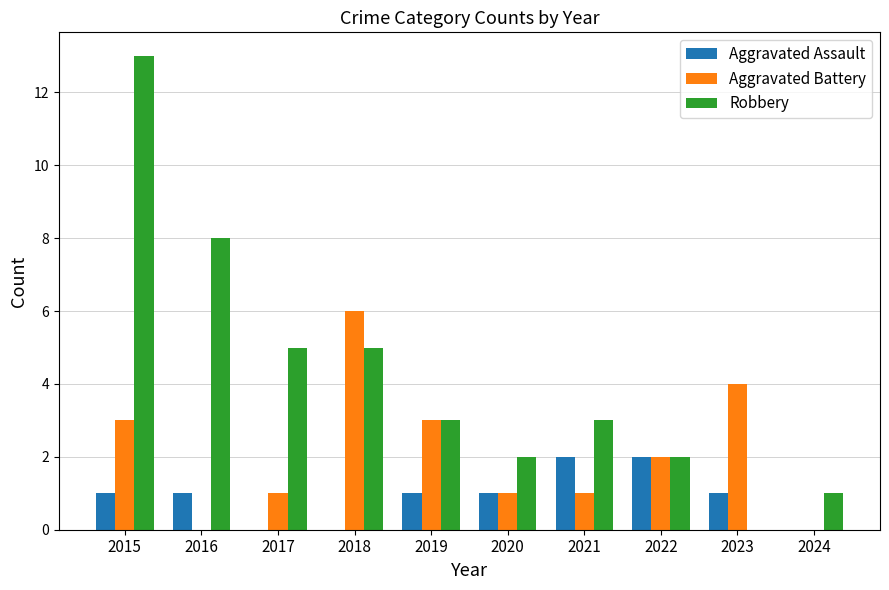

What is the sum of the Robbery values at 2018 and 2020?

7